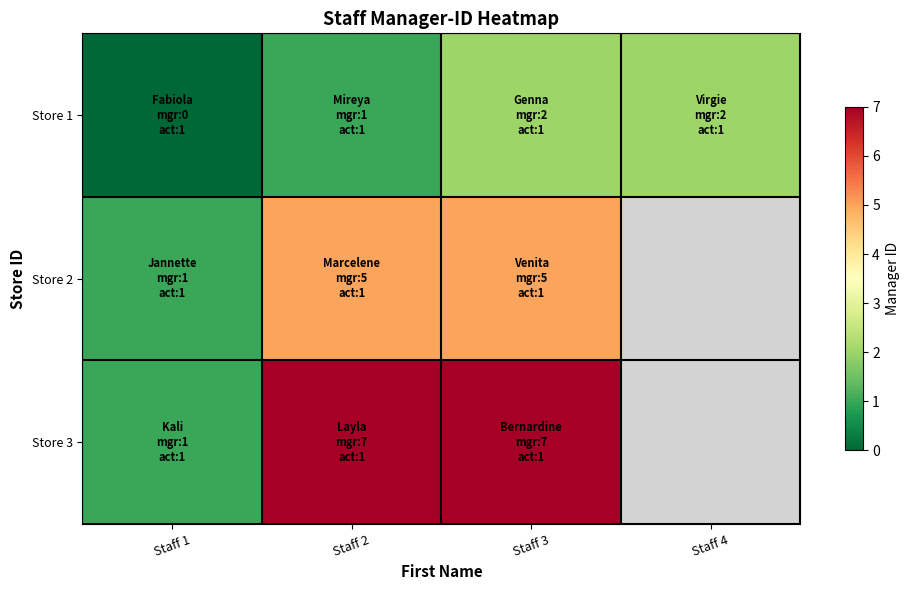

The row_1 series shows 1.0 at Staff 1. True or false?

True